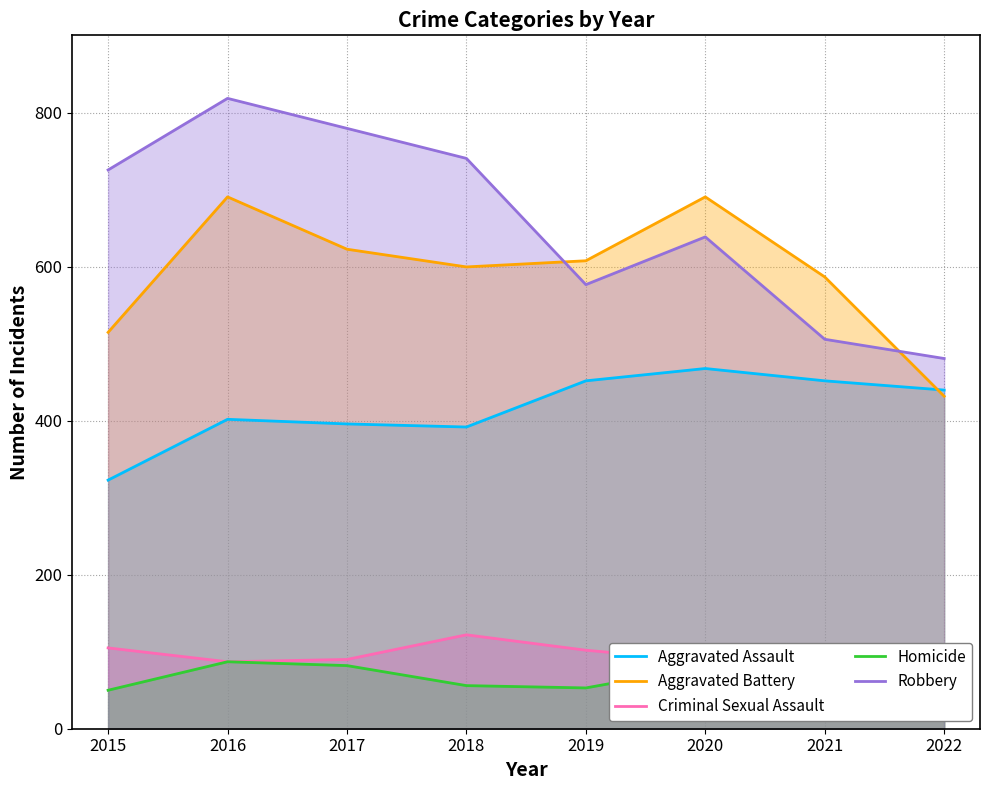

How many Robbery values are between 577 and 780?

5